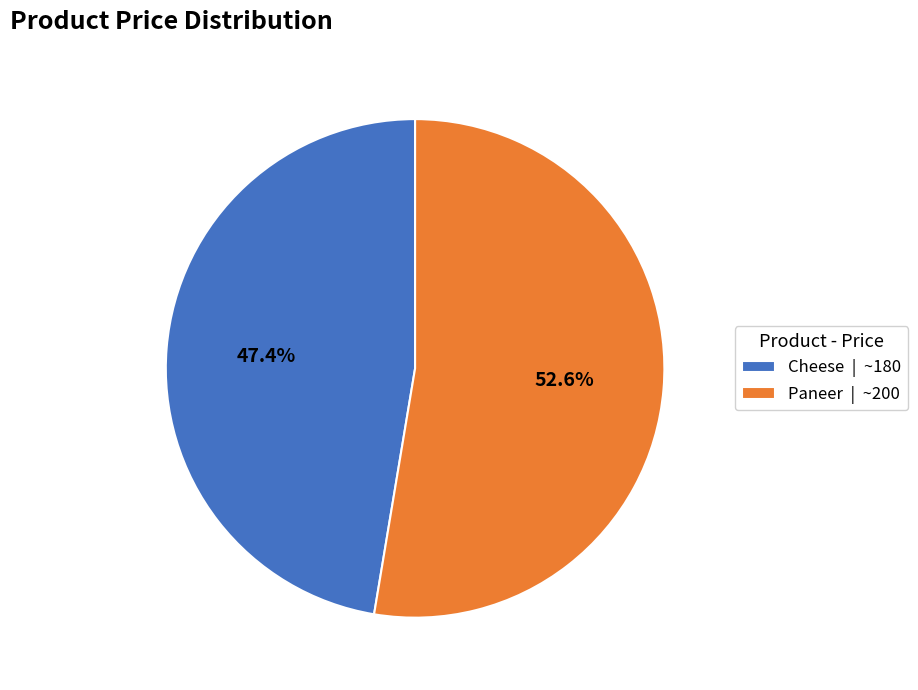

Which has a higher value, Cheese or Paneer?

Paneer